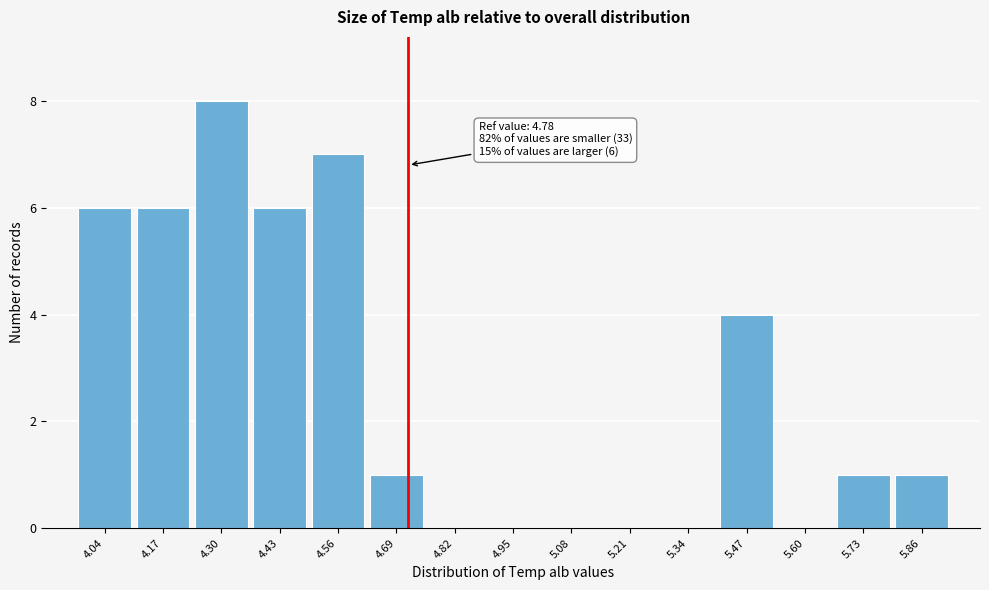

Reading left to right, extract all data points from this chart.

4.04=6	4.17=6	4.30=8	4.43=6	4.56=7	4.69=1	4.82=0	4.95=0	5.08=0	5.21=0	5.34=0	5.47=4	5.60=0	5.73=1	5.86=1